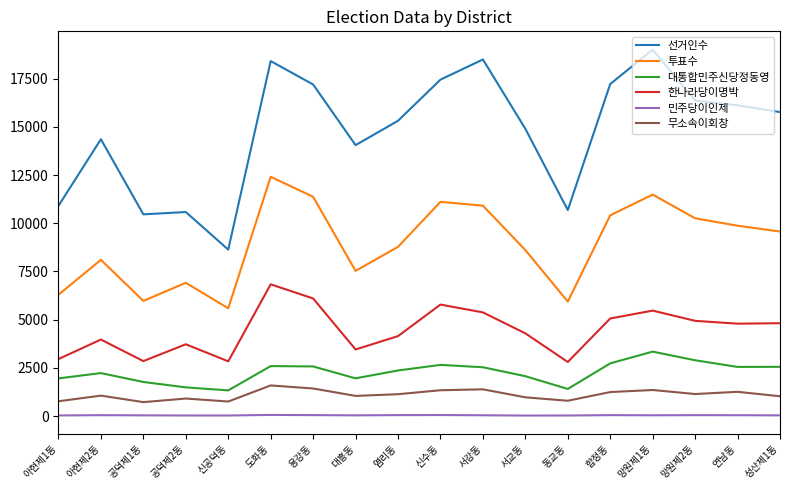

What position from the left is 서교동?

12